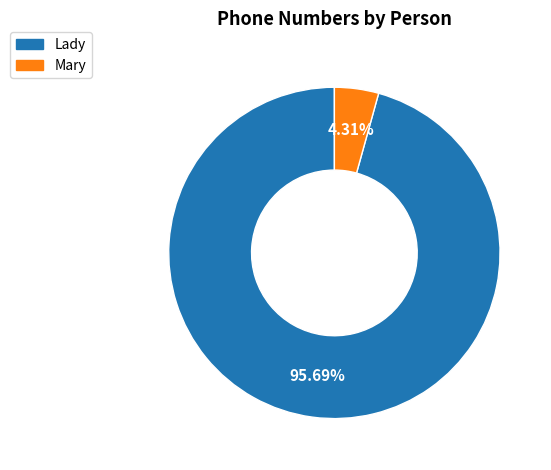

Which category has the biggest portion of the pie?

Lady